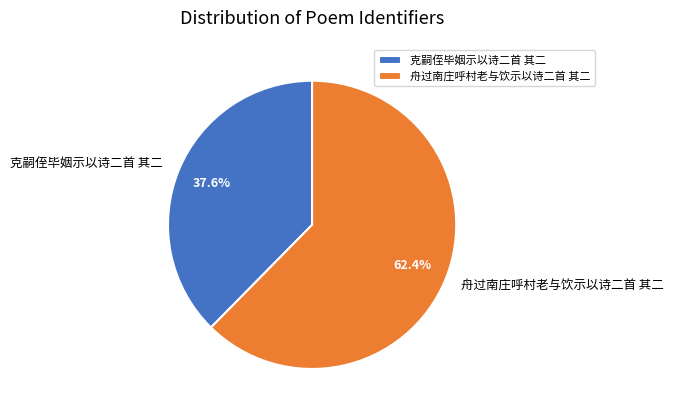

True or false: 舟过南庄呼村老与饮示以诗二首 其二 accounts for 74% of the total.

False